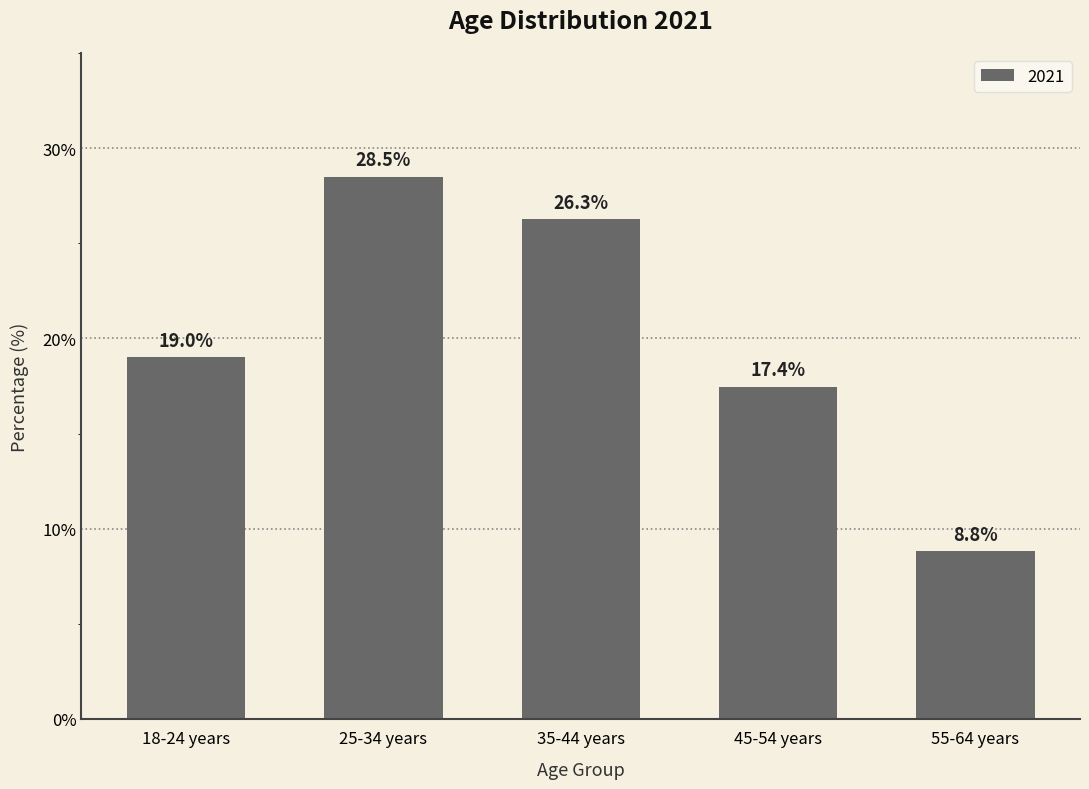

Rank the categories by value from highest to lowest.

25-34 years, 35-44 years, 18-24 years, 45-54 years, 55-64 years